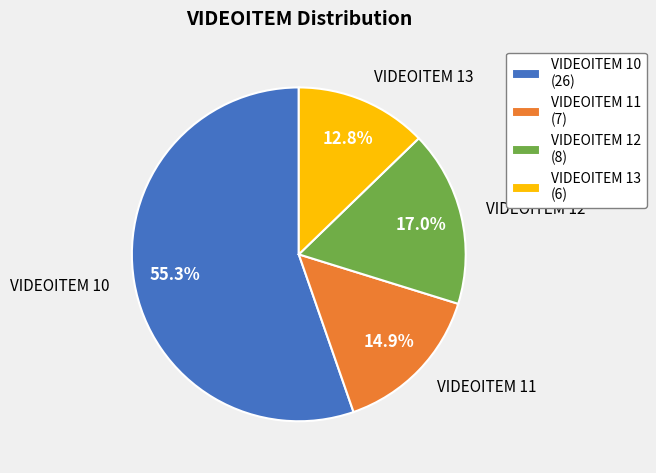

The VIDEOITEM 11 slice represents 15% of the pie. True or false?

True